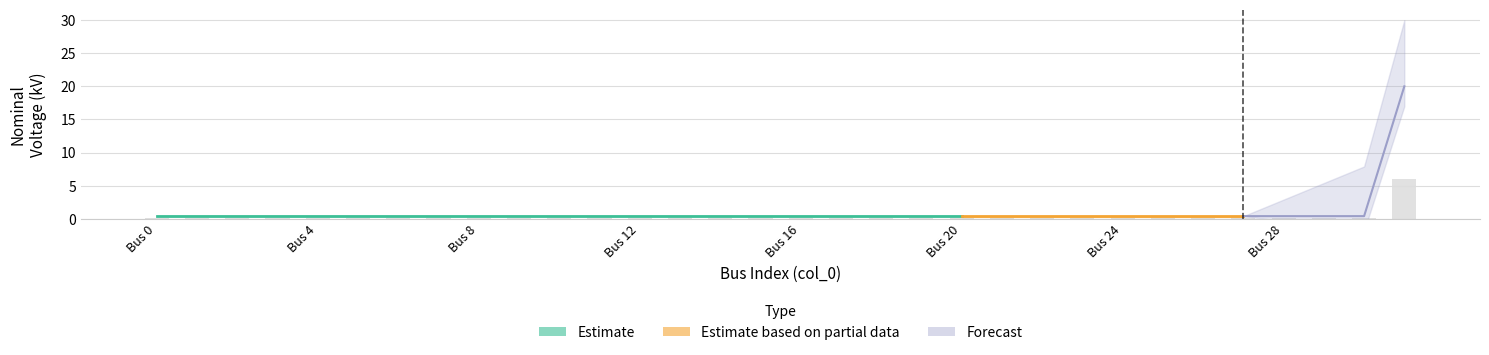

What is the difference between the maximum and minimum values?

5.9